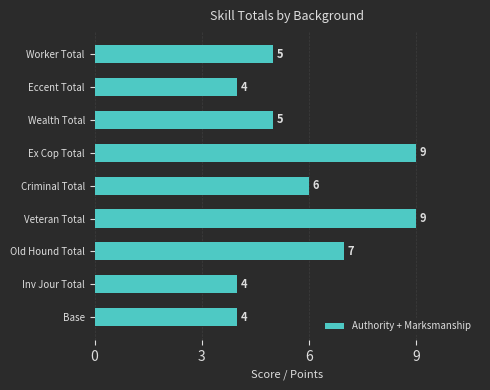

Reading bottom to top, what are all the values shown in this chart?

Base=4	Inv Jour Total=4	Old Hound Total=7	Veteran Total=9	Criminal Total=6	Ex Cop Total=9	Wealth Total=5	Eccent Total=4	Worker Total=5